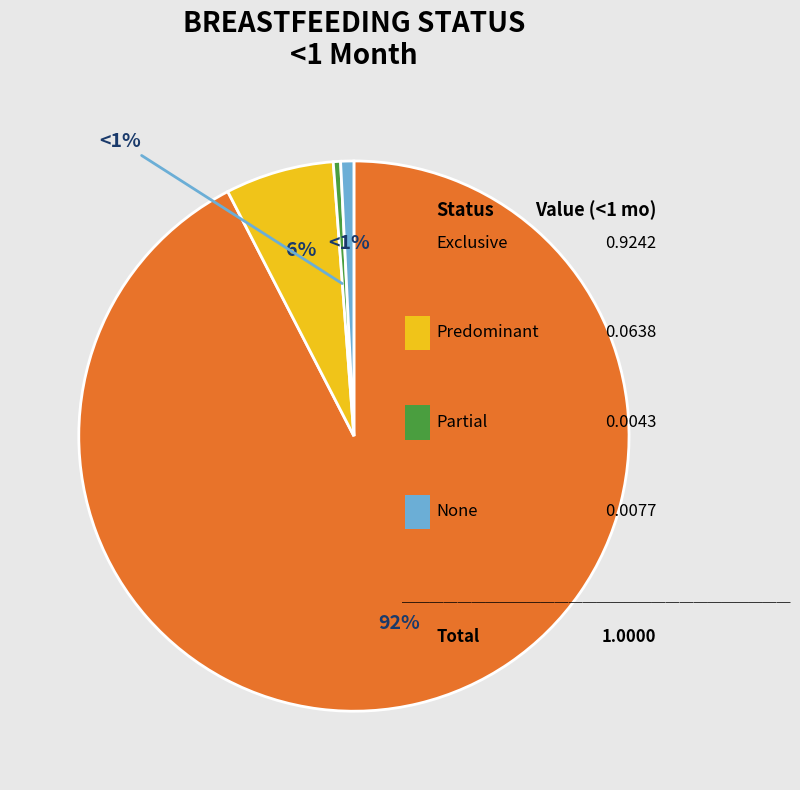

Which category has the smallest portion of the pie?

Partial